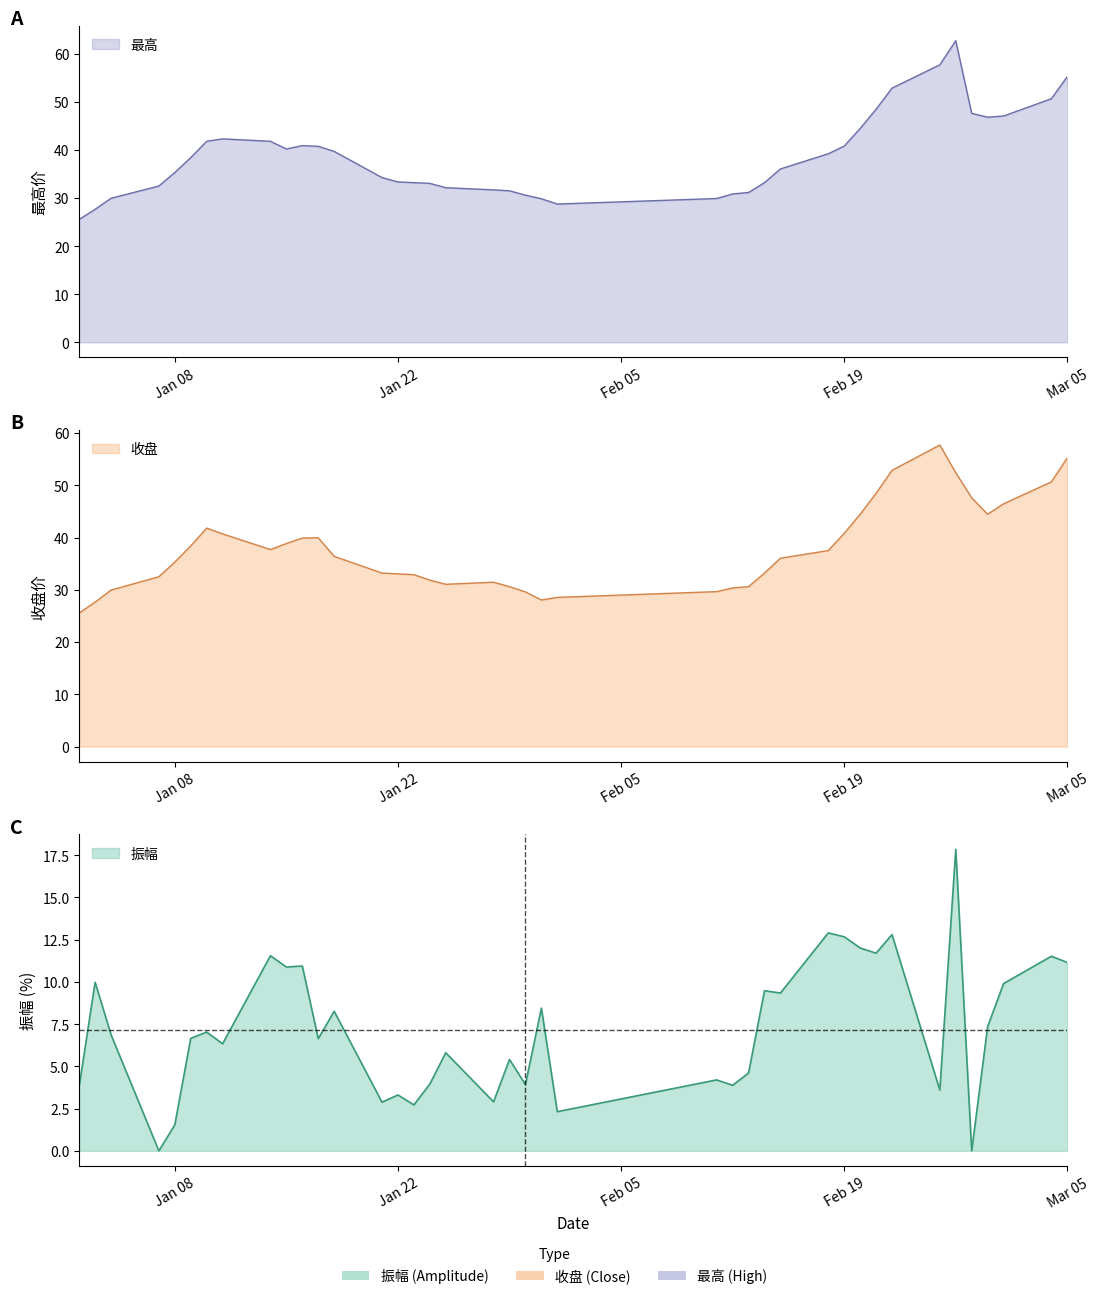

Reading left to right, extract all data points from this chart.

最高: 25.6	27.6	29.9	32.5	35.3	38.4	41.8	42.3	41.8	40.2	40.9	40.8	39.7	34.2	33.4	33.2	33.0	32.1	31.7	31.5	30.6	29.9	28.8	29.9	30.9	31.1	33.2	36.0	39.2	40.8	44.5	48.5	52.9	57.7	62.7	47.6	46.8	47.0	50.6	55.2
收盘: 25.6	27.6	29.9	32.5	35.3	38.4	41.8	40.7	37.7	38.9	39.9	40.0	36.4	33.2	33.0	32.9	31.9	31.1	31.4	30.6	29.6	28.1	28.6	29.6	30.4	30.6	33.2	36.0	37.5	40.8	44.5	48.5	52.9	57.7	52.4	47.6	44.5	46.5	50.6	55.2
振幅: 3.8	10.0	6.9	0.0	1.5	6.7	7.0	6.3	11.6	10.9	10.9	6.6	8.3	2.9	3.3	2.7	4.0	5.8	2.9	5.4	3.9	8.4	2.3	4.2	3.9	4.6	9.5	9.3	12.9	12.7	12.0	11.7	12.8	3.6	17.9	0.0	7.3	9.9	11.5	11.2